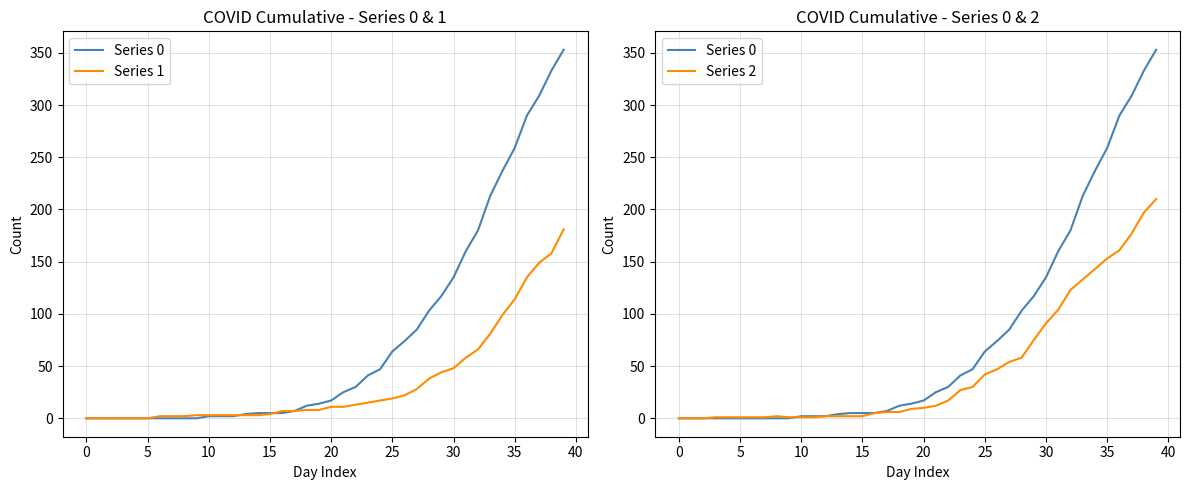

What is the sum of the Series 2 values at 5 and 35?

153